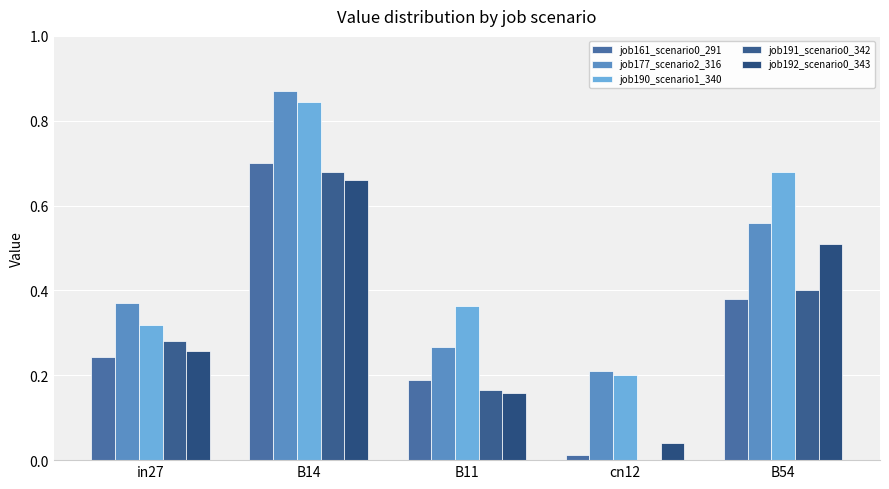

Is it true that job191_scenario0_342 equals 0.2 at B11?

False